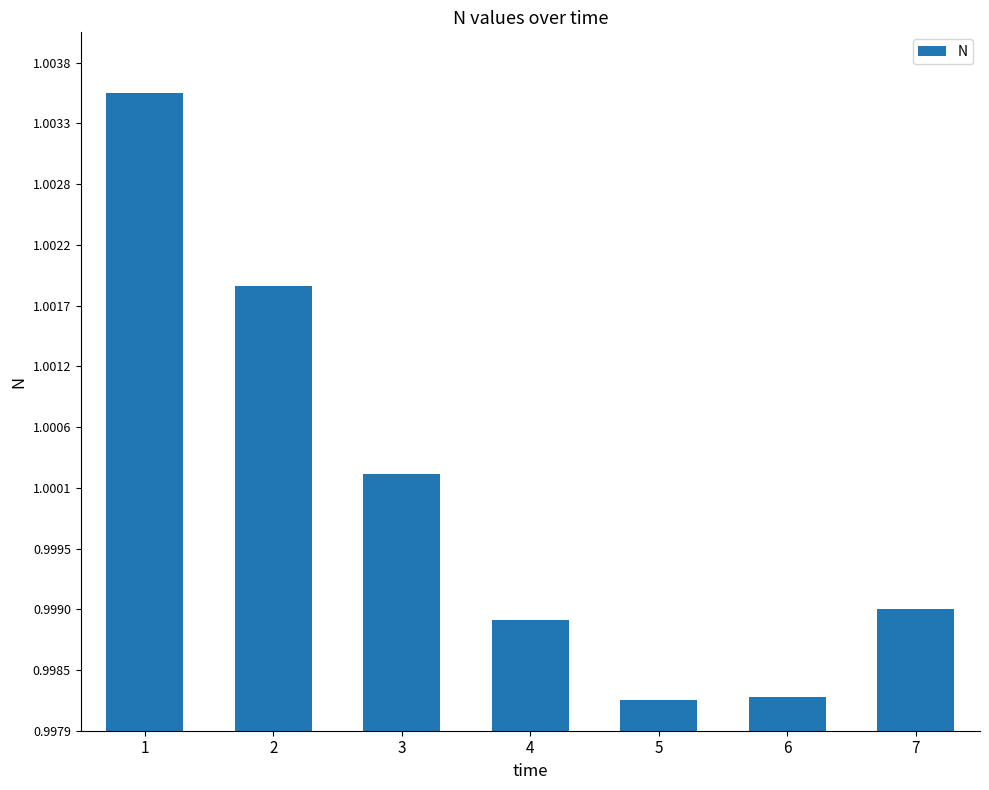

The value at 4 is 0.5. True or false?

False